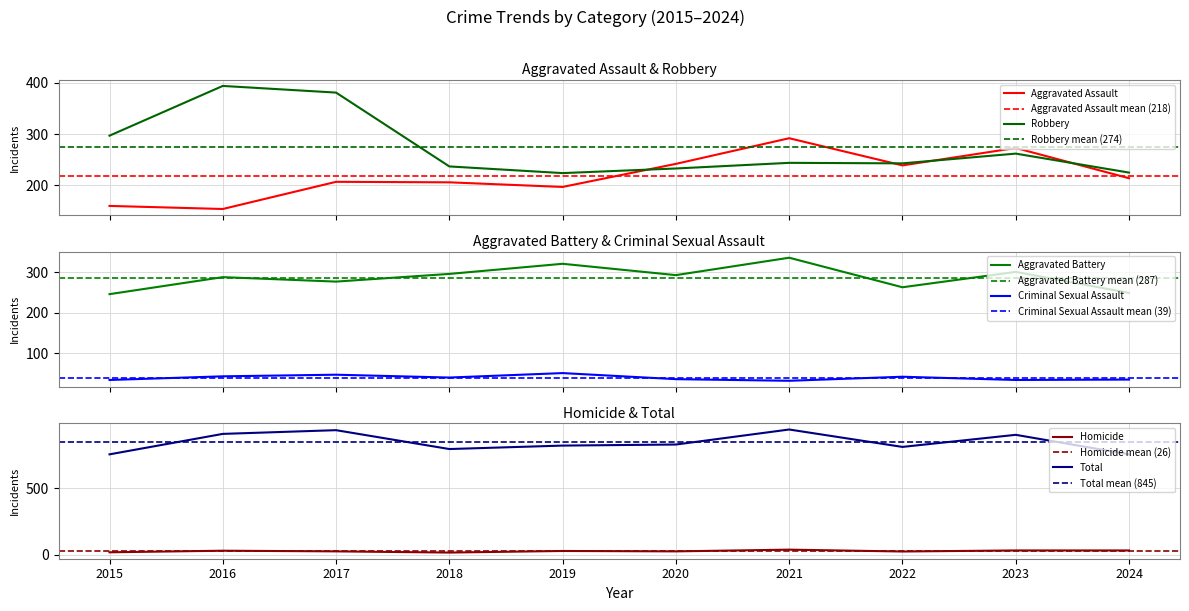

What is the total value across all series at 2018?

1588